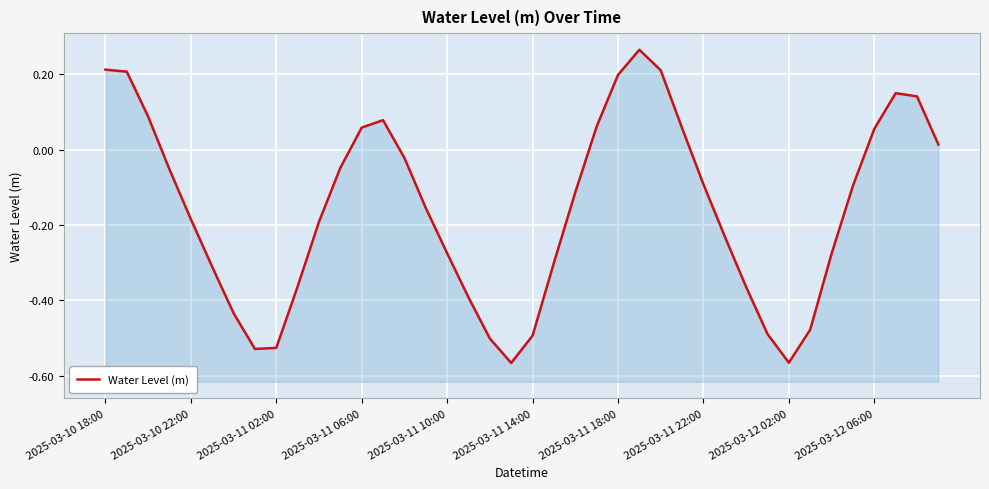

What is the maximum value shown in the chart?

0.3